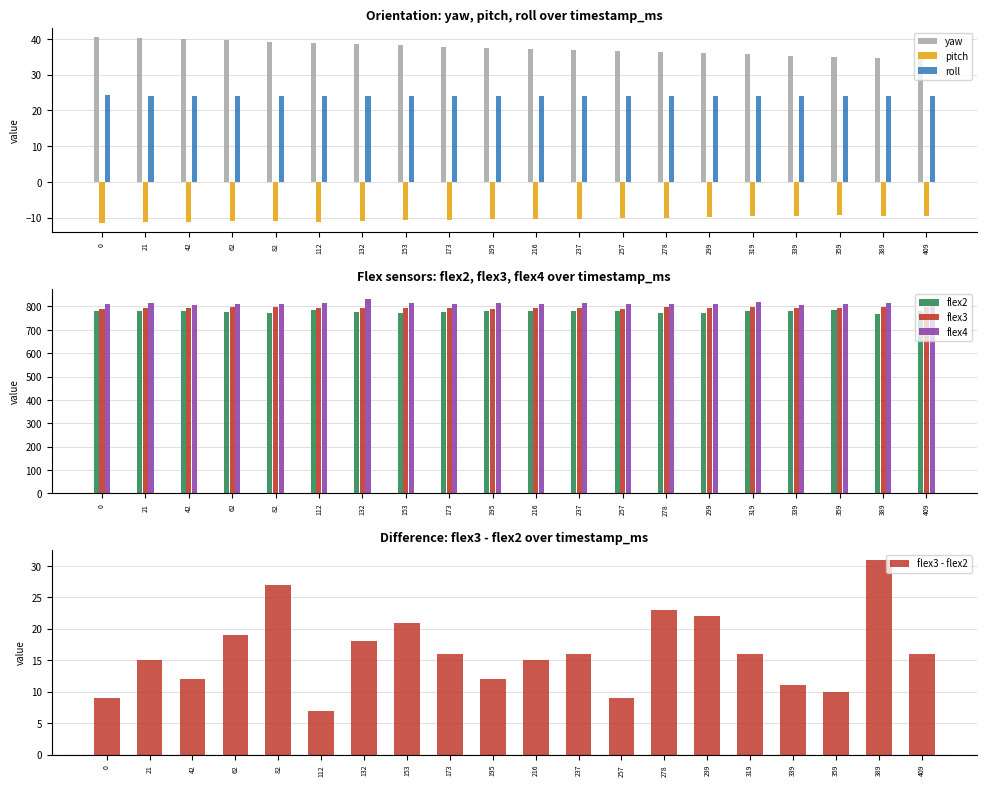

What is the total value across all series at 42?

2430.9